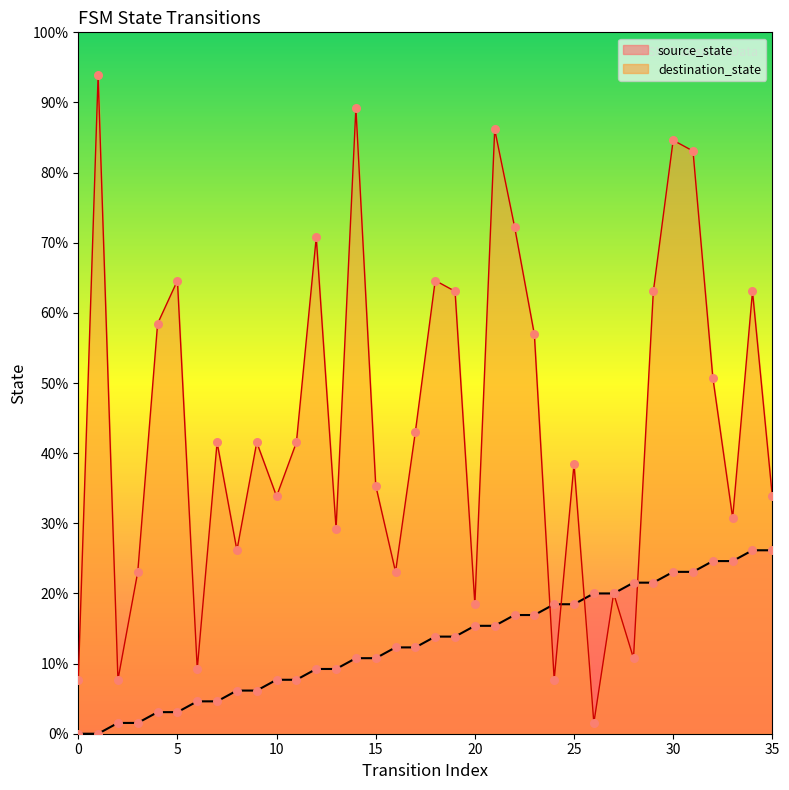

Which series reaches the minimum Y coordinate?

source_state